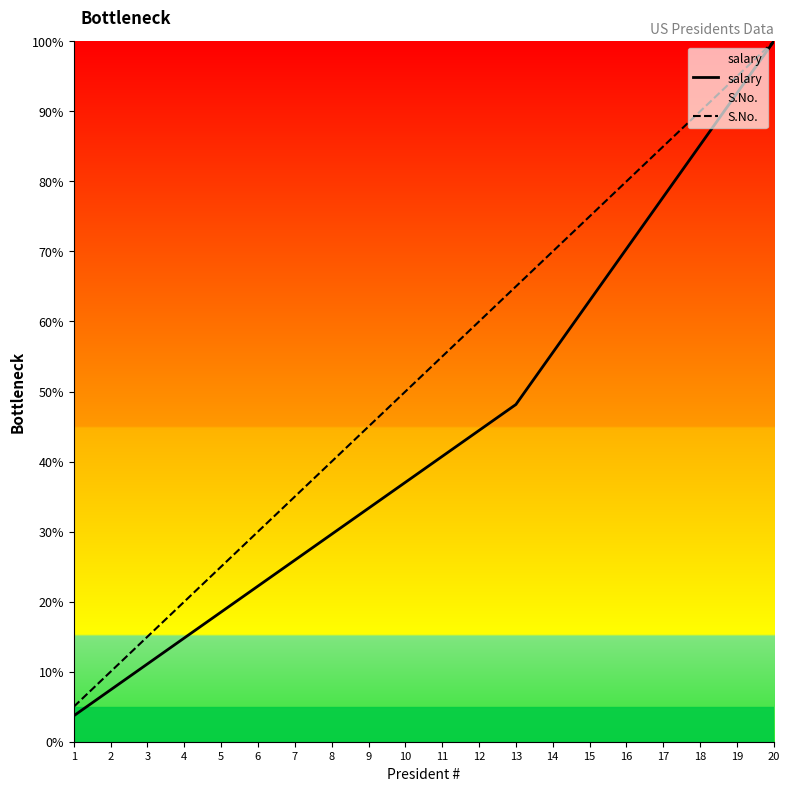

Rank the series at 20 from lowest to highest value.

salary, S.No.